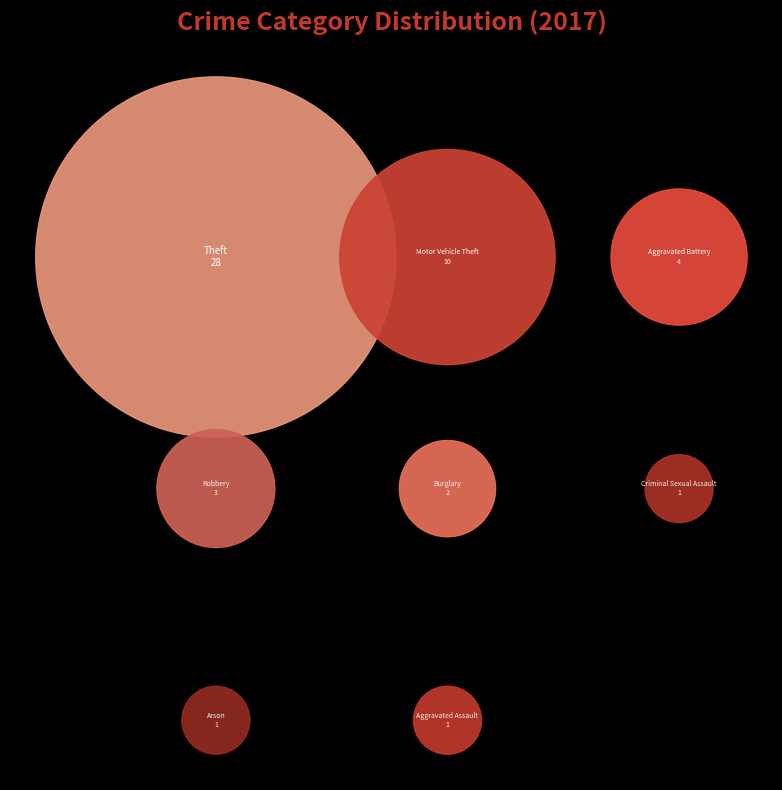

What is the largest slice in the pie chart?

Theft